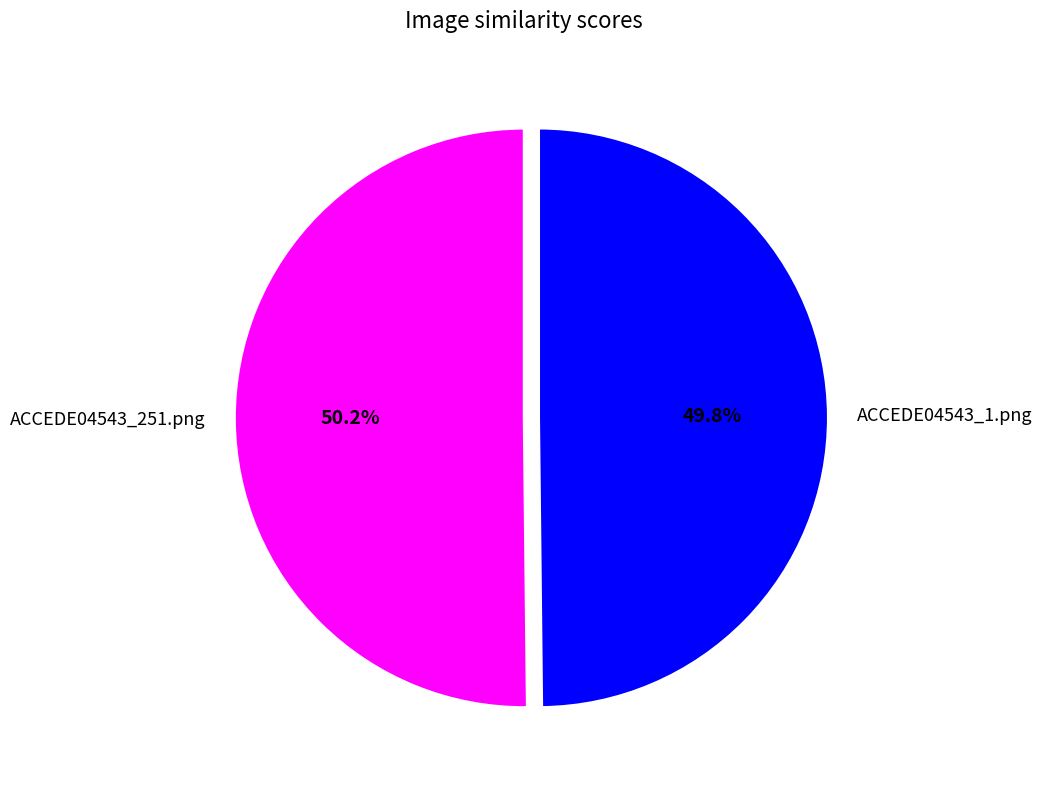

Does any single category account for the majority?

Yes